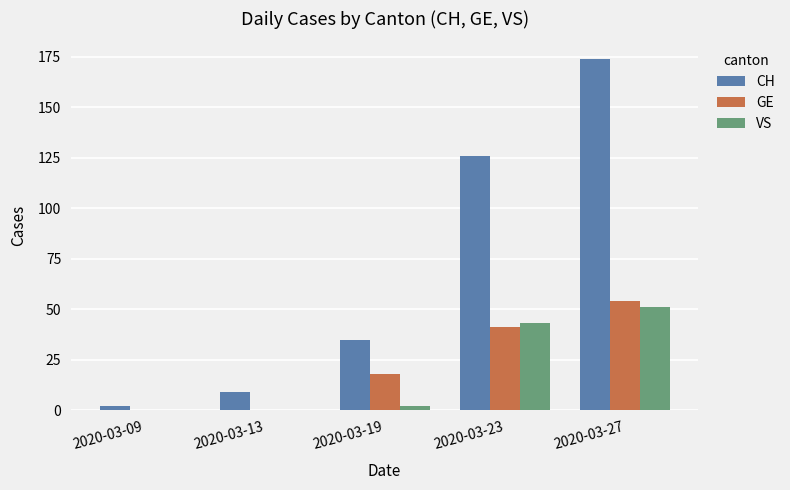

At which label is VS closest to 25?

2020-03-23